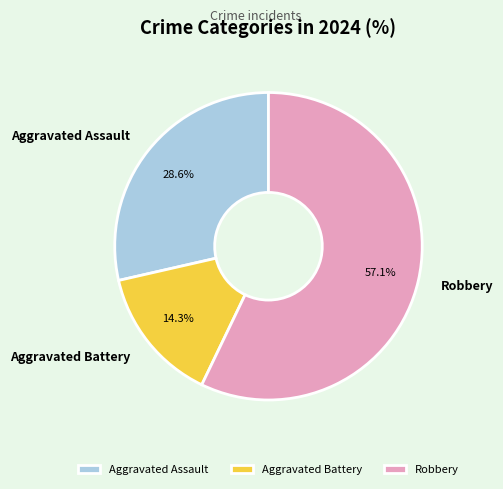

What portion of the pie excludes Robbery?

42.9%